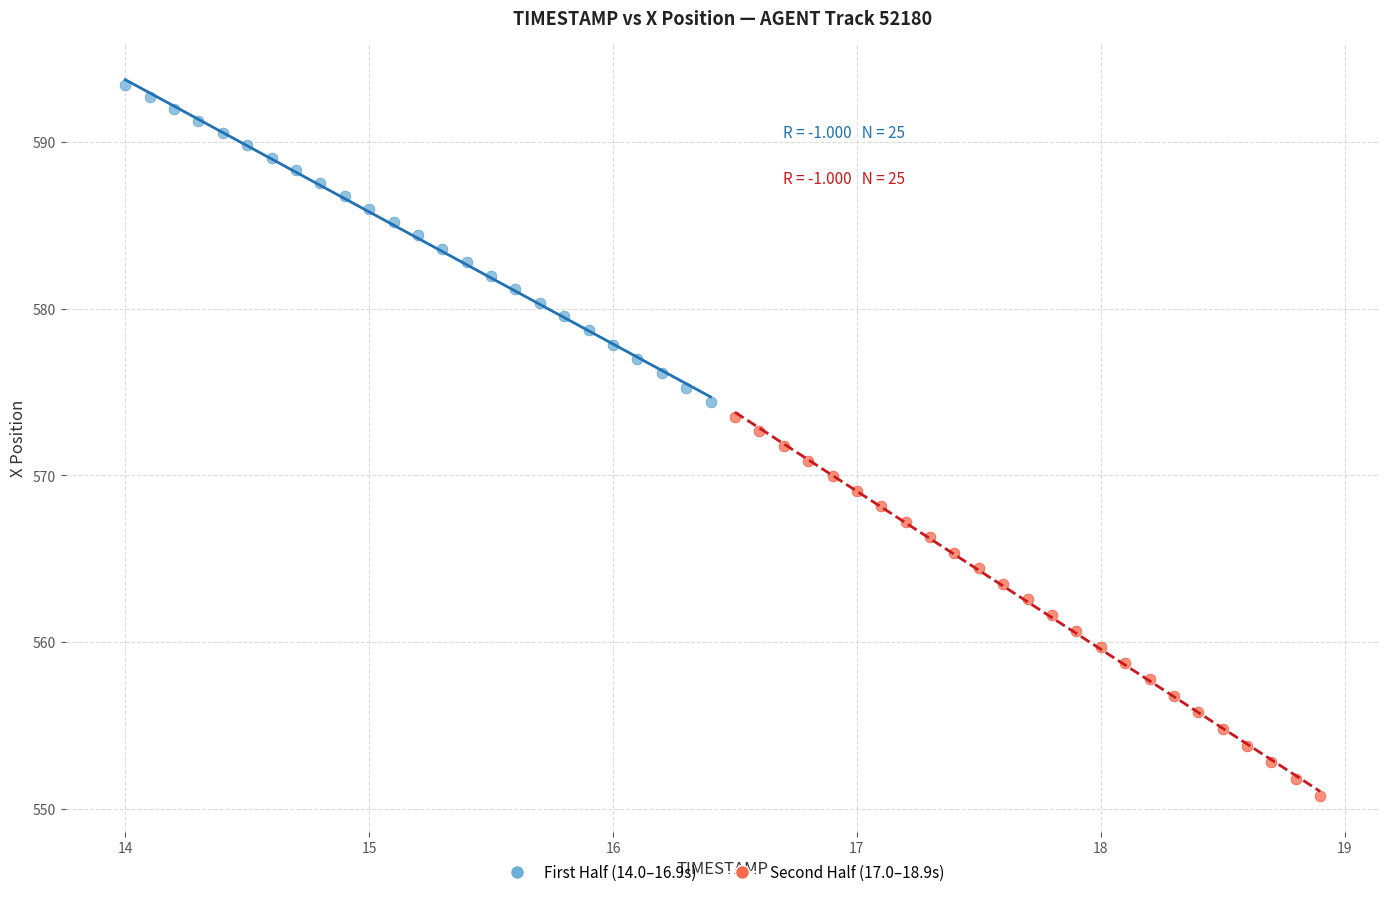

What are all the series names shown in the legend?

First Half (14.0–16.9s), Second Half (17.0–18.9s)